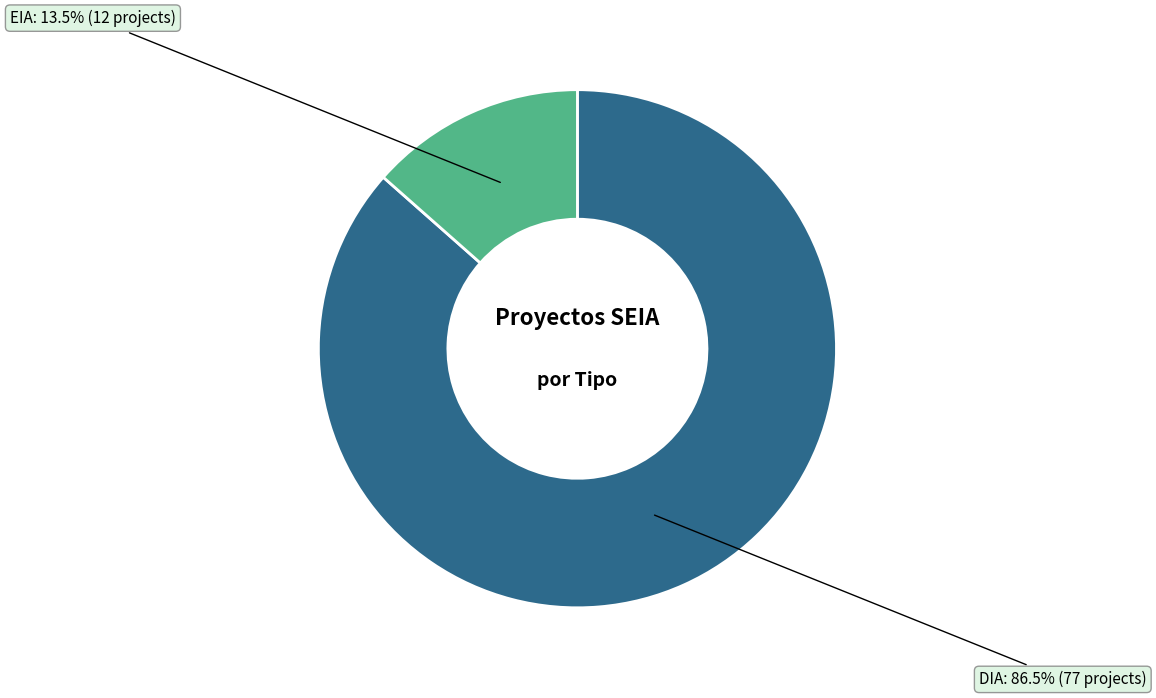

What is the majority slice?

DIA